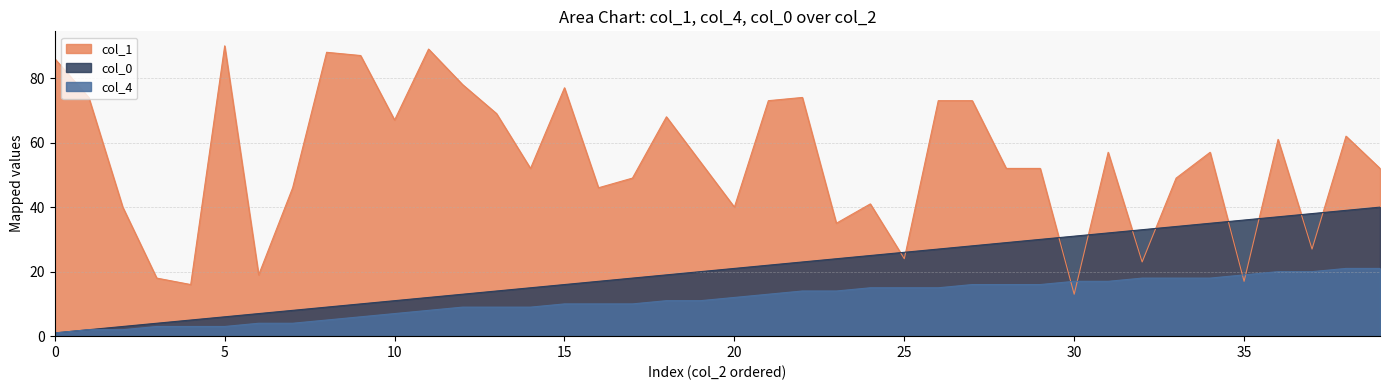

Between 2021-06-05 and 2020-07-27, which is larger?

2020-07-27